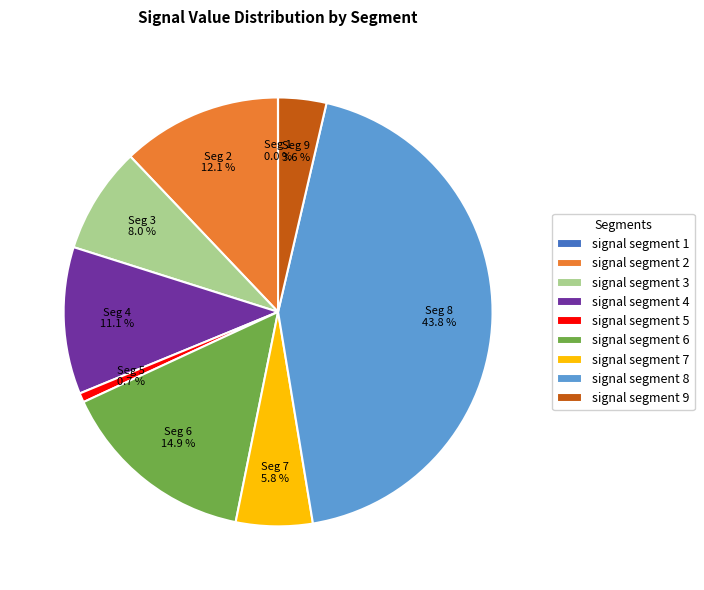

To the nearest percent, what is the average slice percentage?

11%